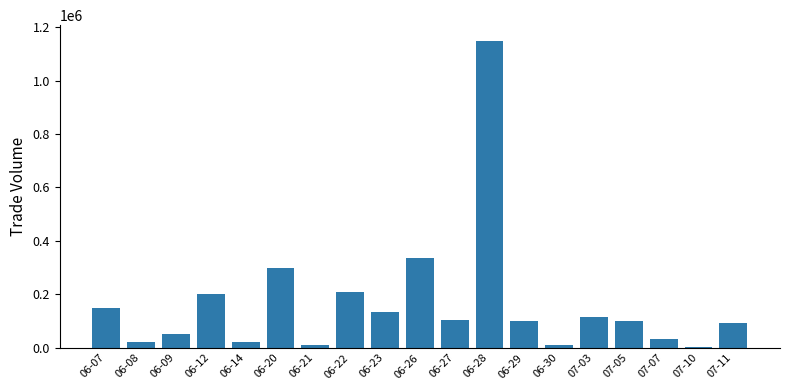

Reading left to right, what are all the values shown in this chart?

06-07=150000	06-08=20000	06-09=50000	06-12=200000	06-14=20000	06-20=299000	06-21=10000	06-22=210000	06-23=135000	06-26=335000	06-27=105000	06-28=1150000	06-29=100000	06-30=10000	07-03=115000	07-05=100000	07-07=33000	07-10=1000	07-11=94000